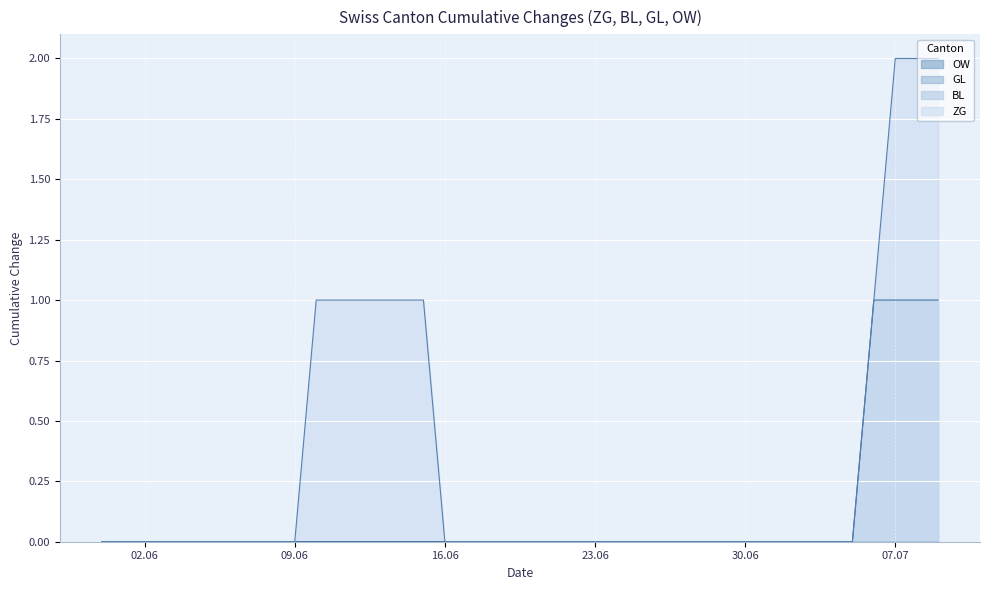

Count the number of categories in the chart.

40